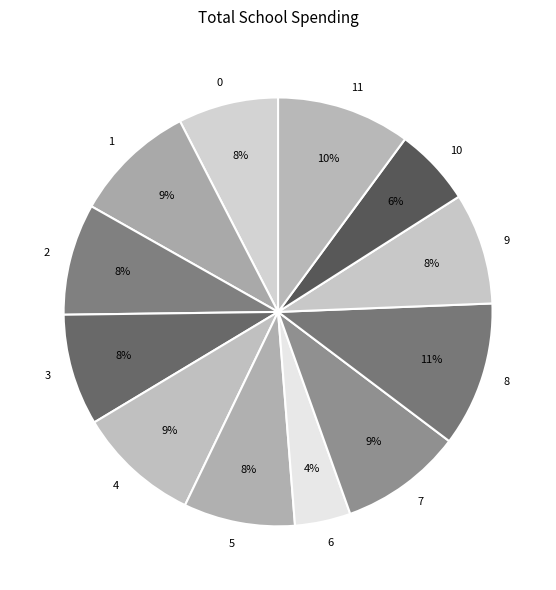

True or false: 1 accounts for 9% of the total.

True